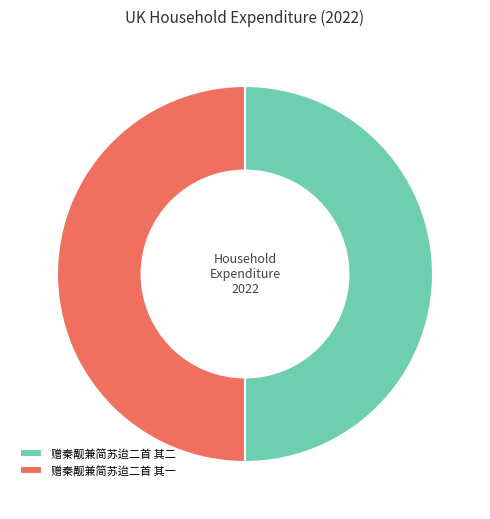

True or false: 赠秦觏兼简苏迨二首 其一 accounts for 50% of the total.

True